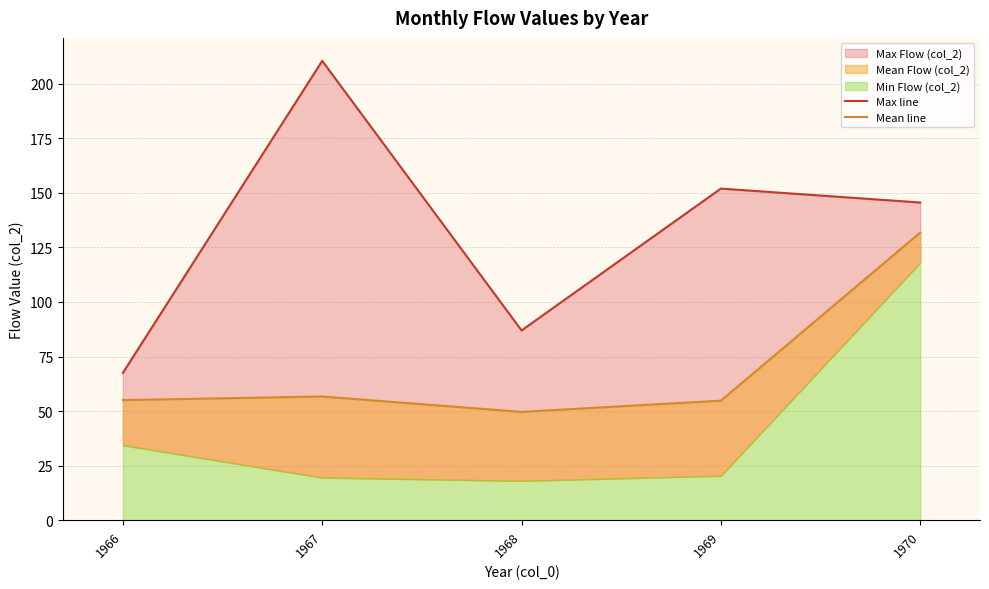

How many data points does each series have?

5